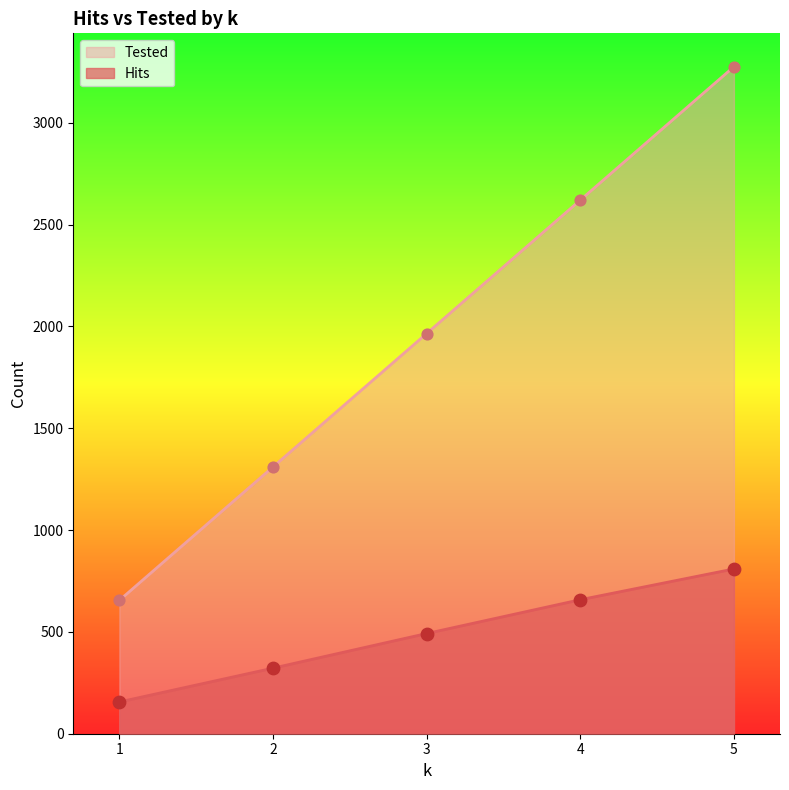

Which series has the largest Y range (max minus min)?

Tested